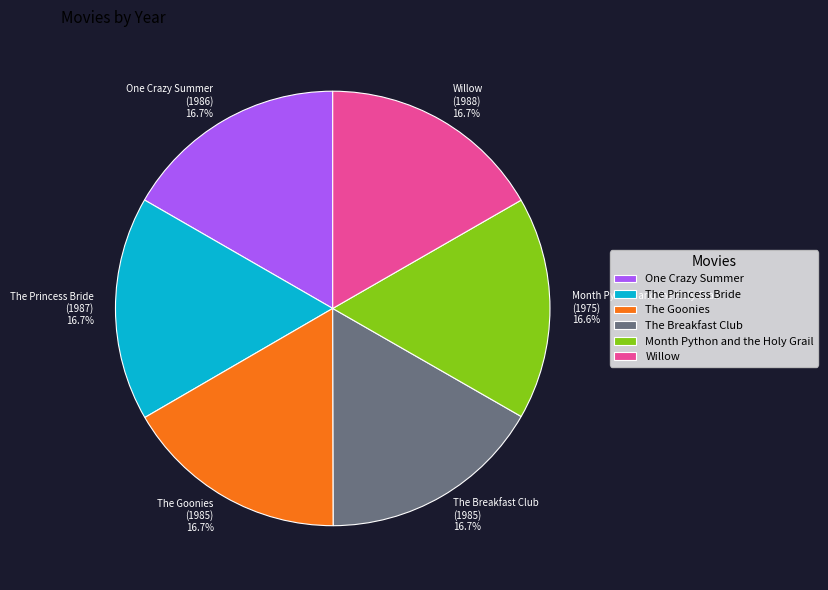

Does The Goonies account for over 50% of the chart?

No